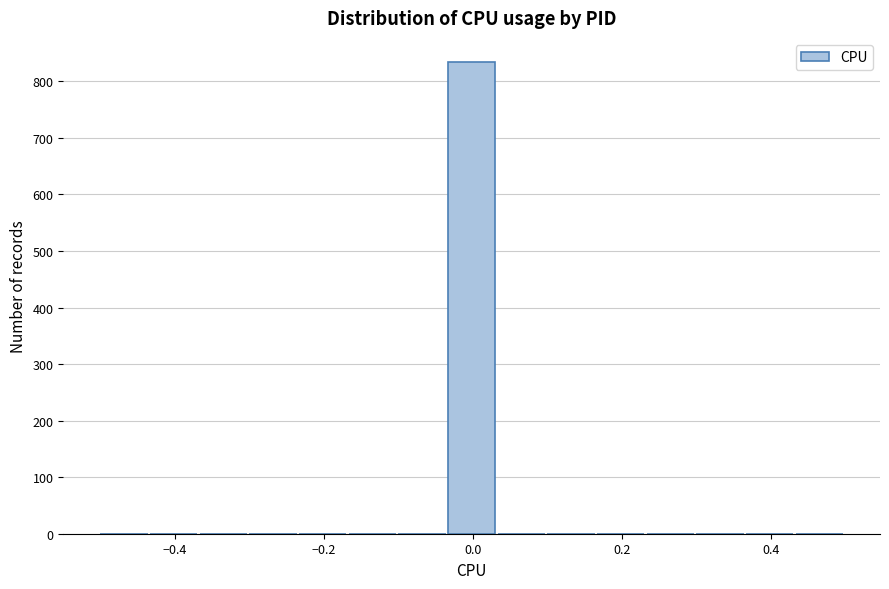

Read against the x-axis, roughly where is the centre of the tallest bar?

0.00